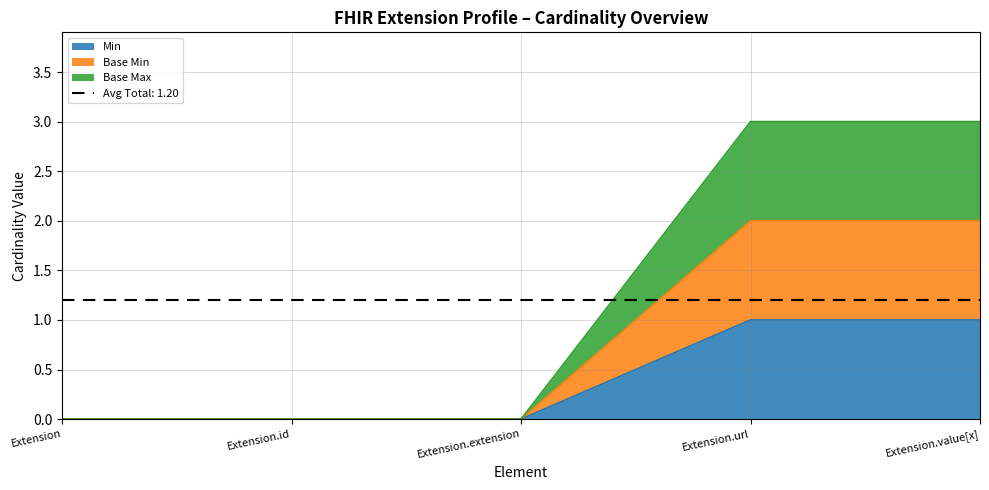

Which series has the largest total across all categories?

Base Max